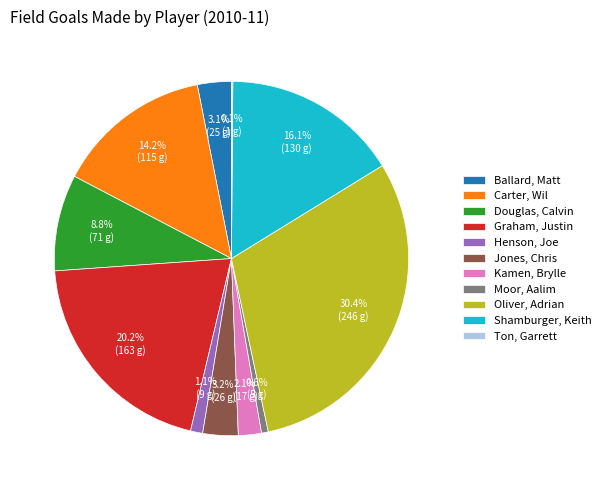

To the nearest percent, what percentage of the pie is Ballard, Matt?

3%